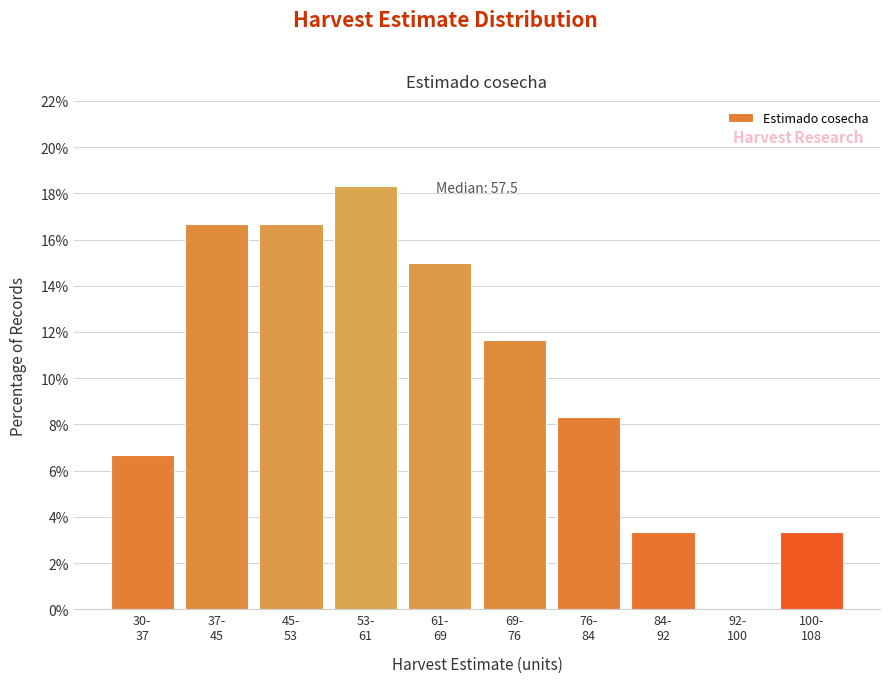

What is the sum of all values?

100.0